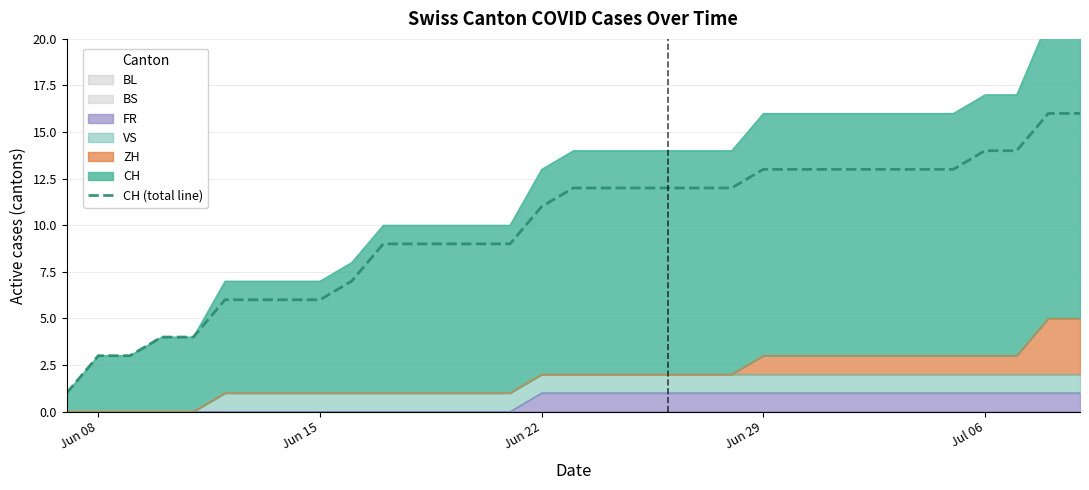

What is the minimum value shown in the chart?

1